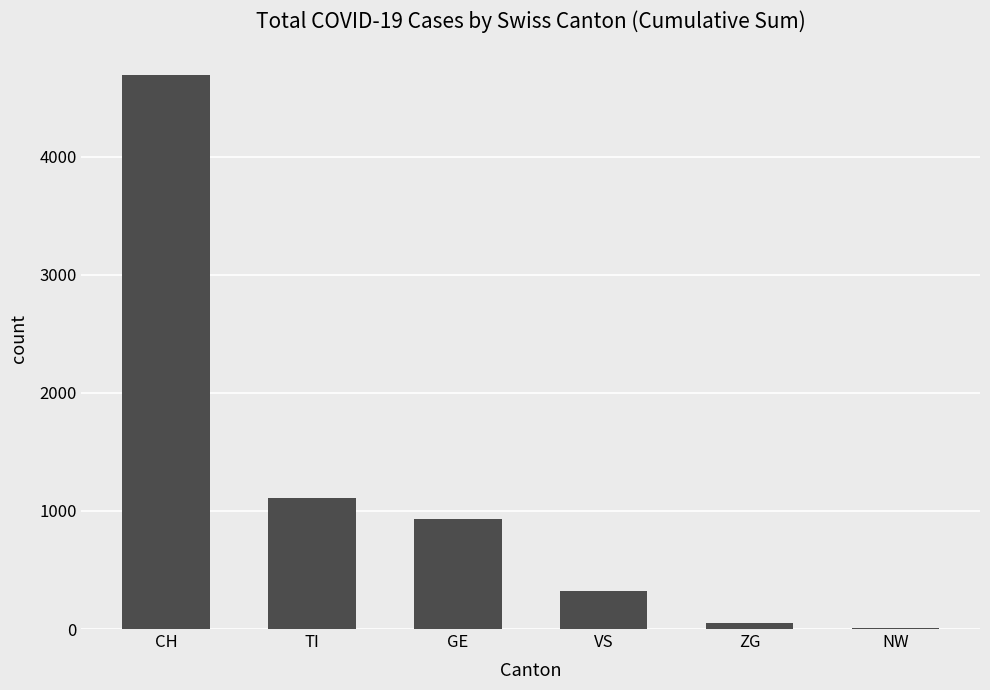

Reading left to right, what are all the values shown in this chart?

CH=4695	TI=1111	GE=928	VS=323	ZG=52	NW=9